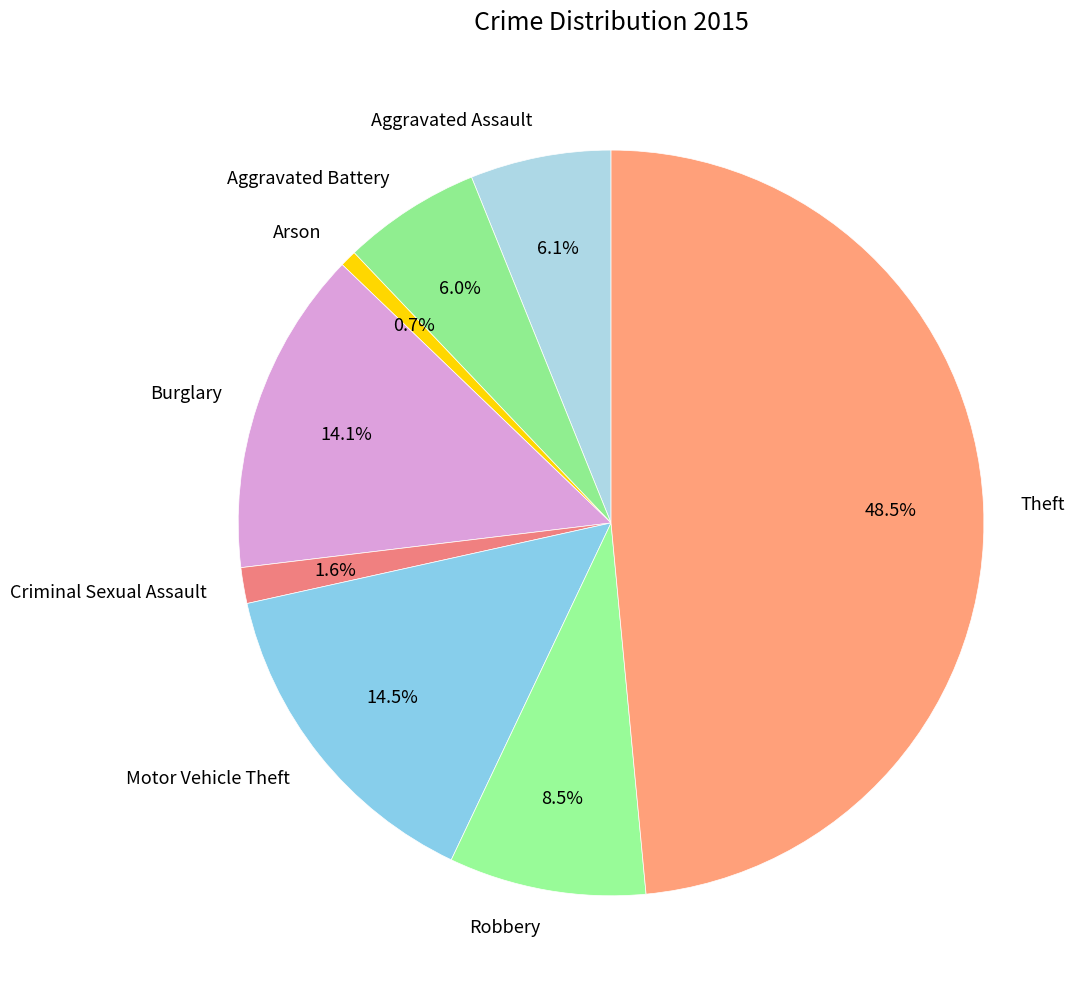

Is Aggravated Assault the majority of the pie?

No